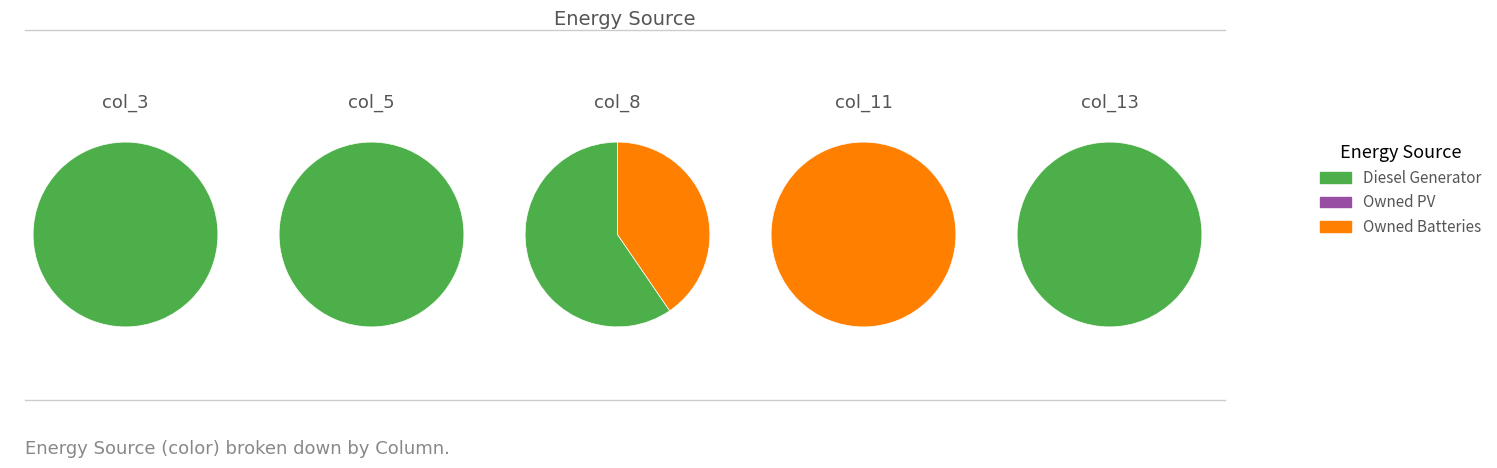

To the nearest percent, what is the difference between the largest and smallest slice percentages?

100%